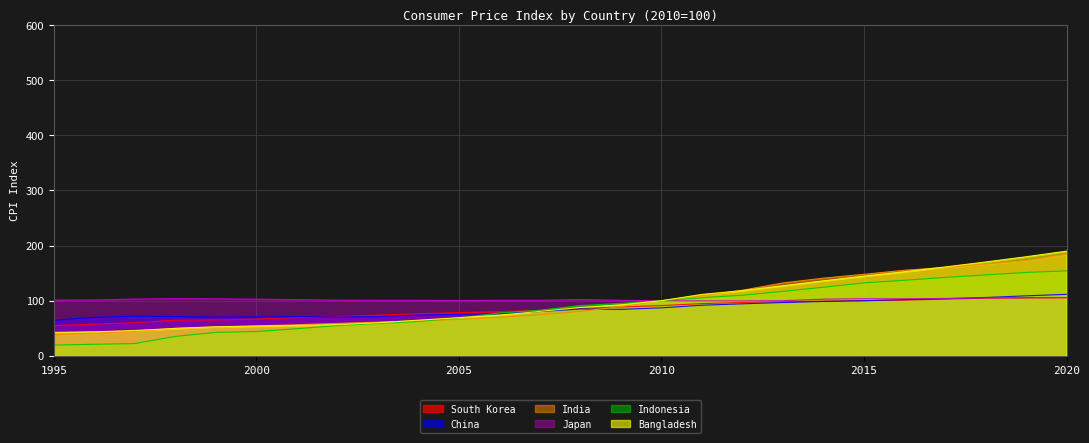

Does the chart display data point markers on the line(s)?

No